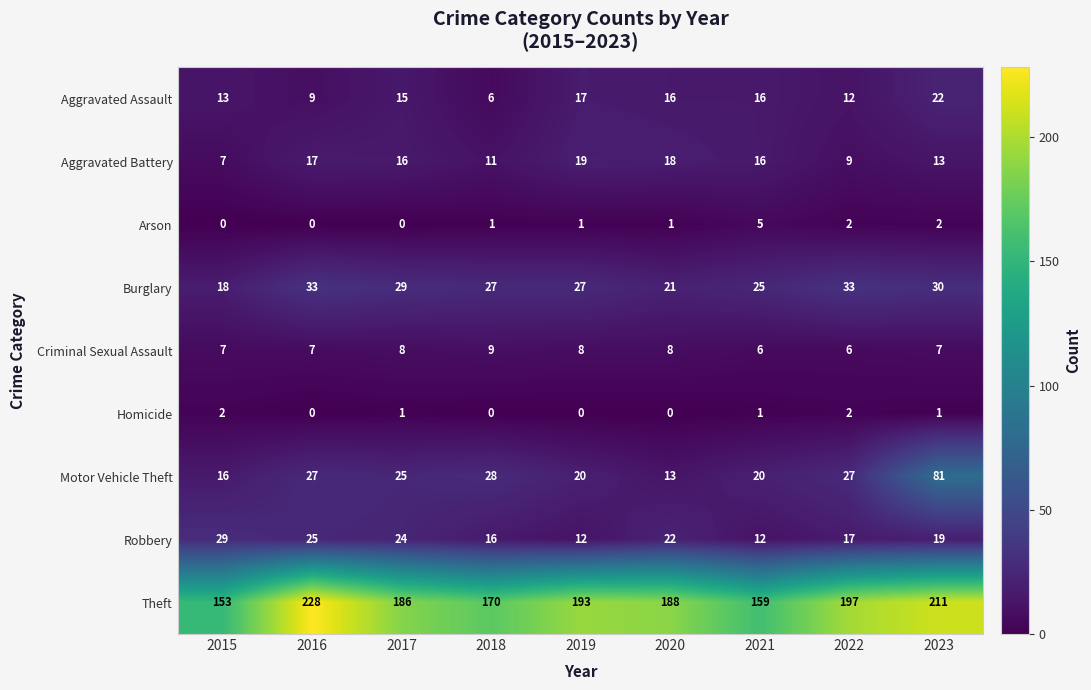

Where does the Motor Vehicle Theft series first go above 25?

2016